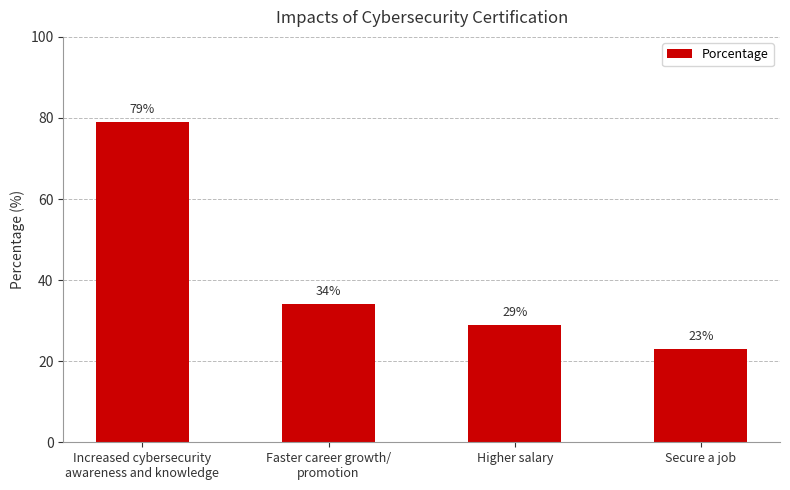

Rank the categories by value from highest to lowest.

Increased cybersecurity
awareness and knowledge, Faster career growth/
promotion, Higher salary, Secure a job